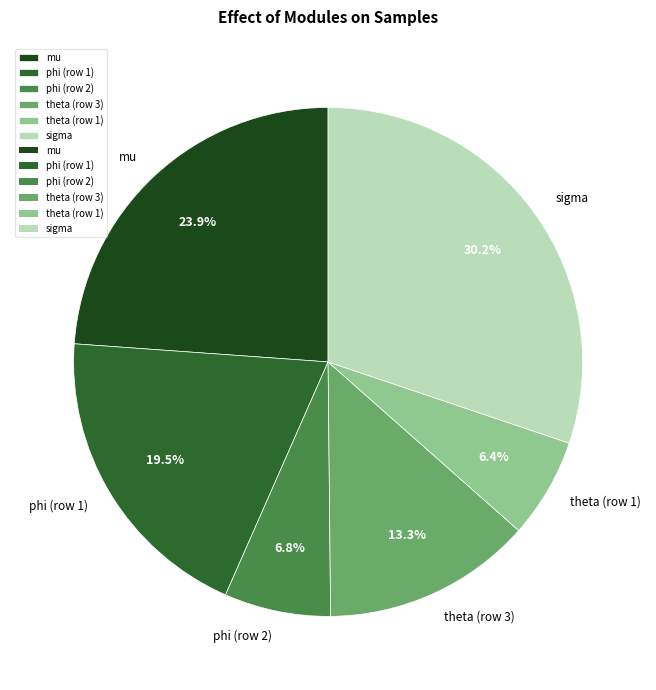

To the nearest percent, what is the combined percentage of mu and phi (row 2)?

31%